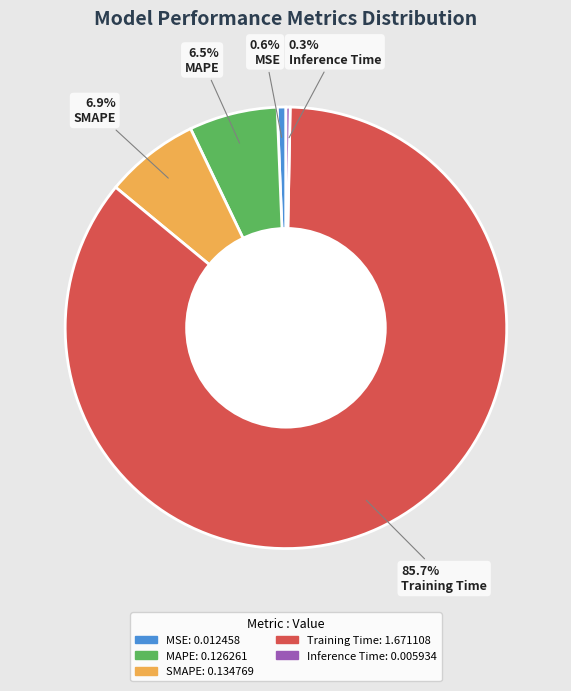

Which category accounts for the majority?

Training Time